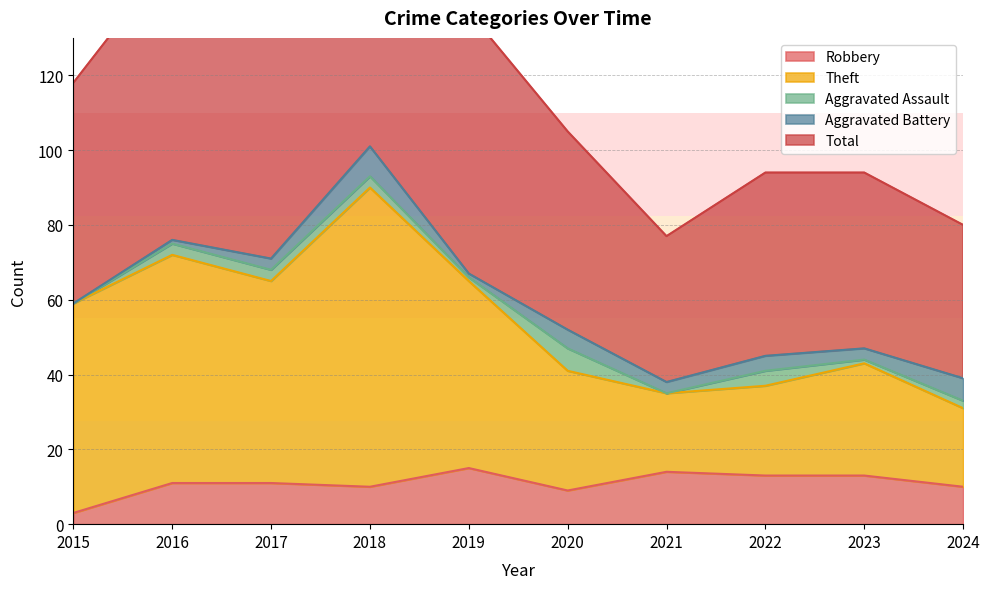

What is the spread (max minus min) of values at 2023?

81